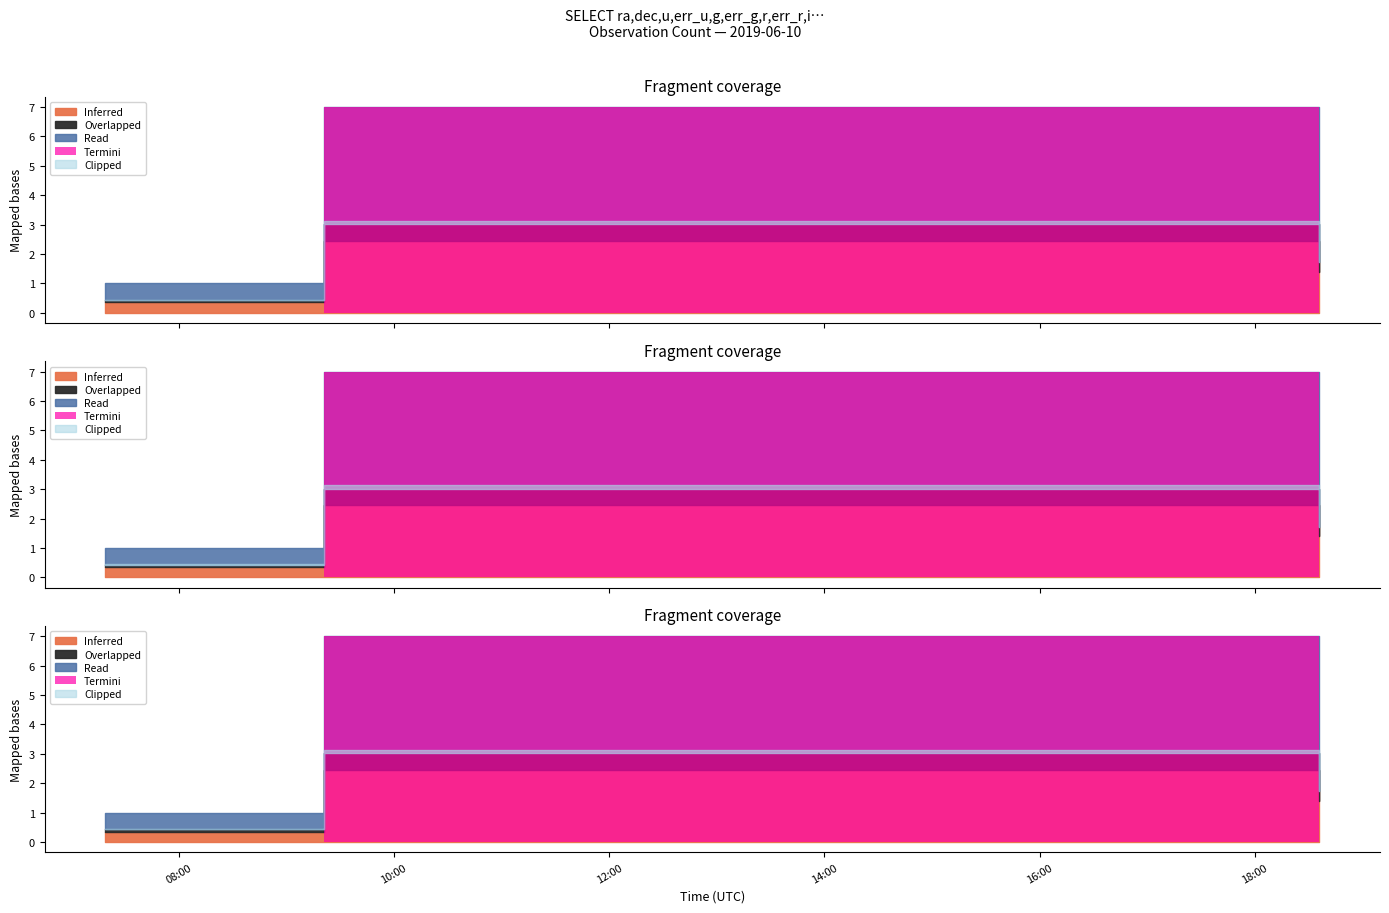

Count the values in the range 1 to 2.

12